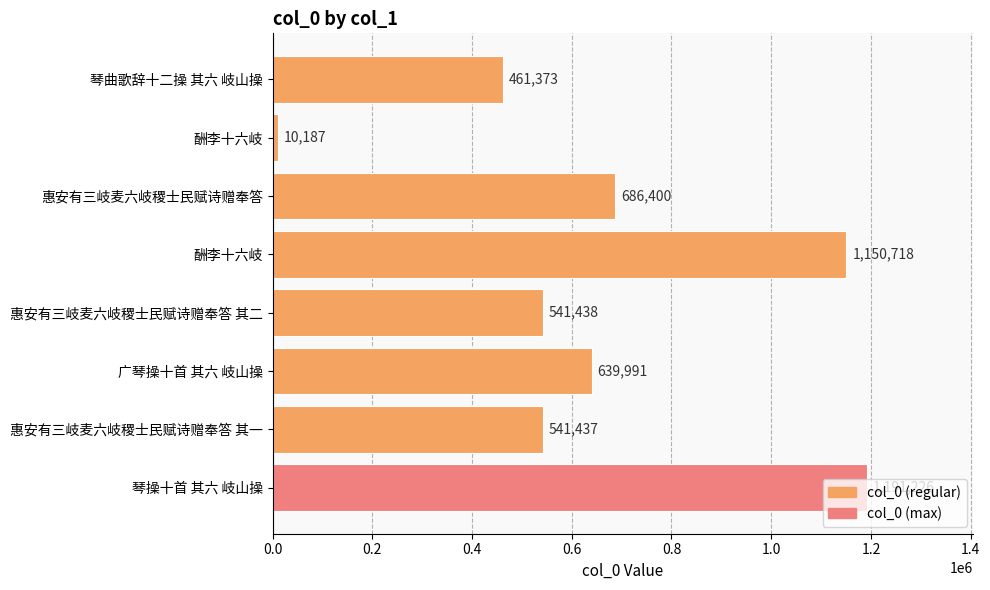

How many categories are shown in the chart?

8